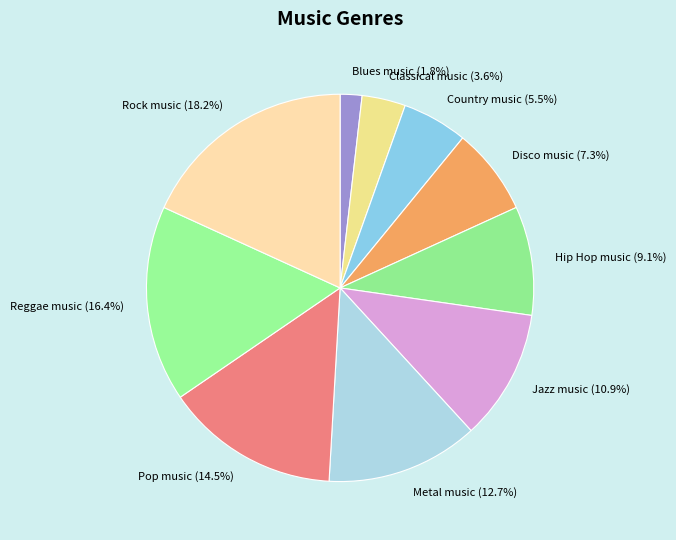

Which has a higher value, Country music or Pop music?

Pop music